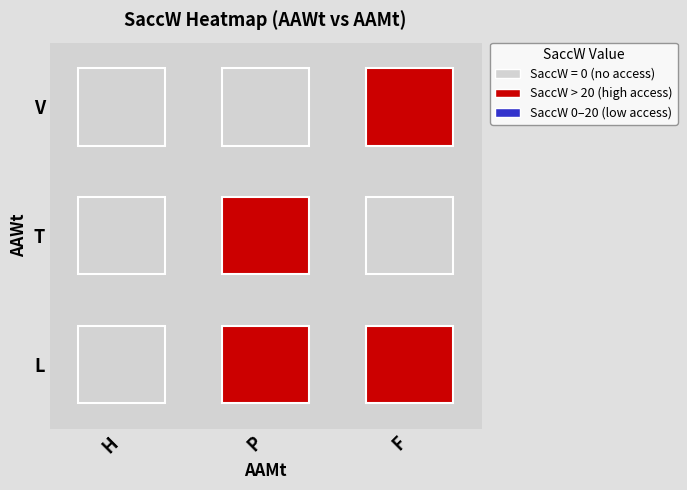

Reading left to right, list all the values displayed in this chart.

L: H=0.0	P=50.8	F=40.3
T: H=0.0	P=50.8	F=0.0
V: H=0.0	P=0.0	F=40.3